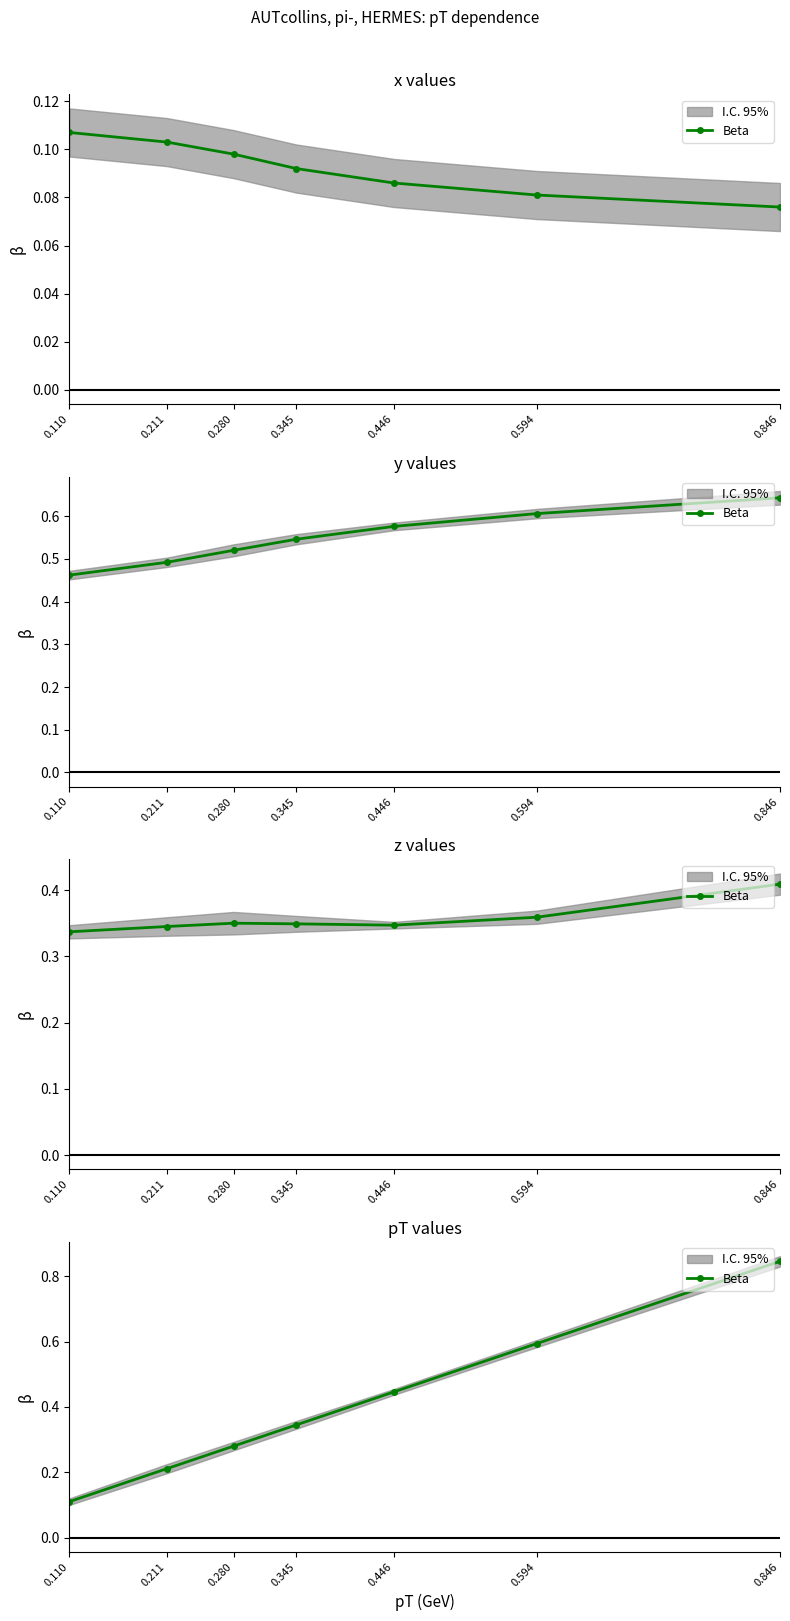

True or false: the data shows 0.5 at 0.280.

False